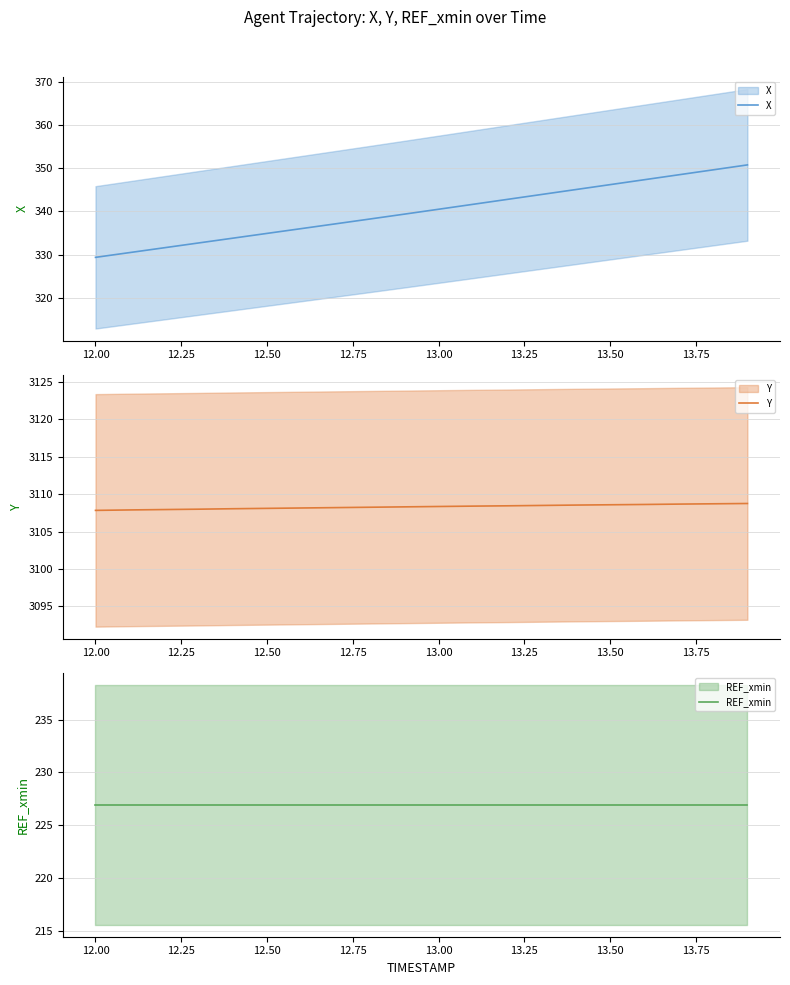

Does the chart display data point markers on the line(s)?

No